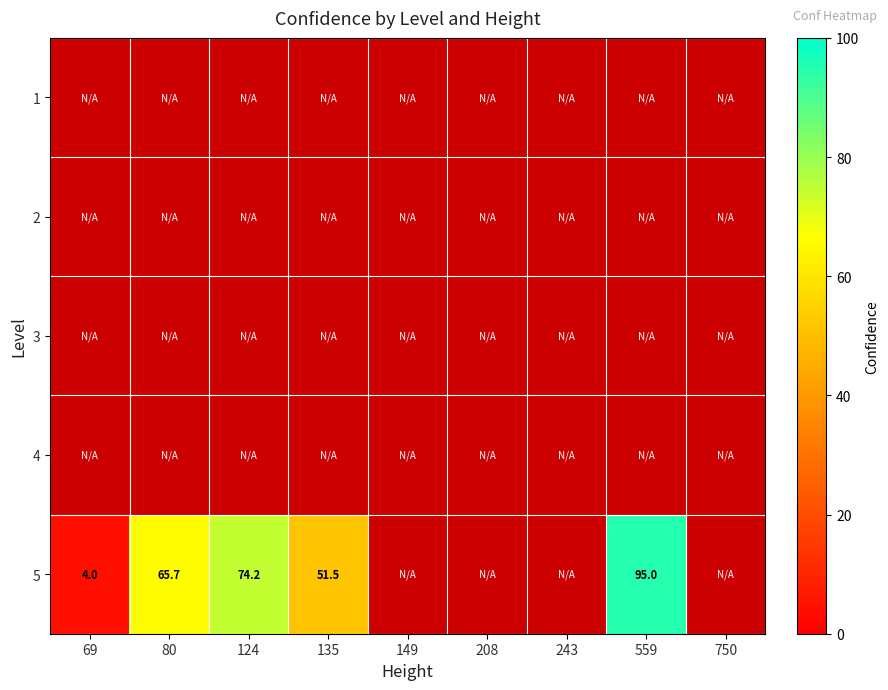

Is the value of 2 at 208 greater than the value of 4 at 149?

No